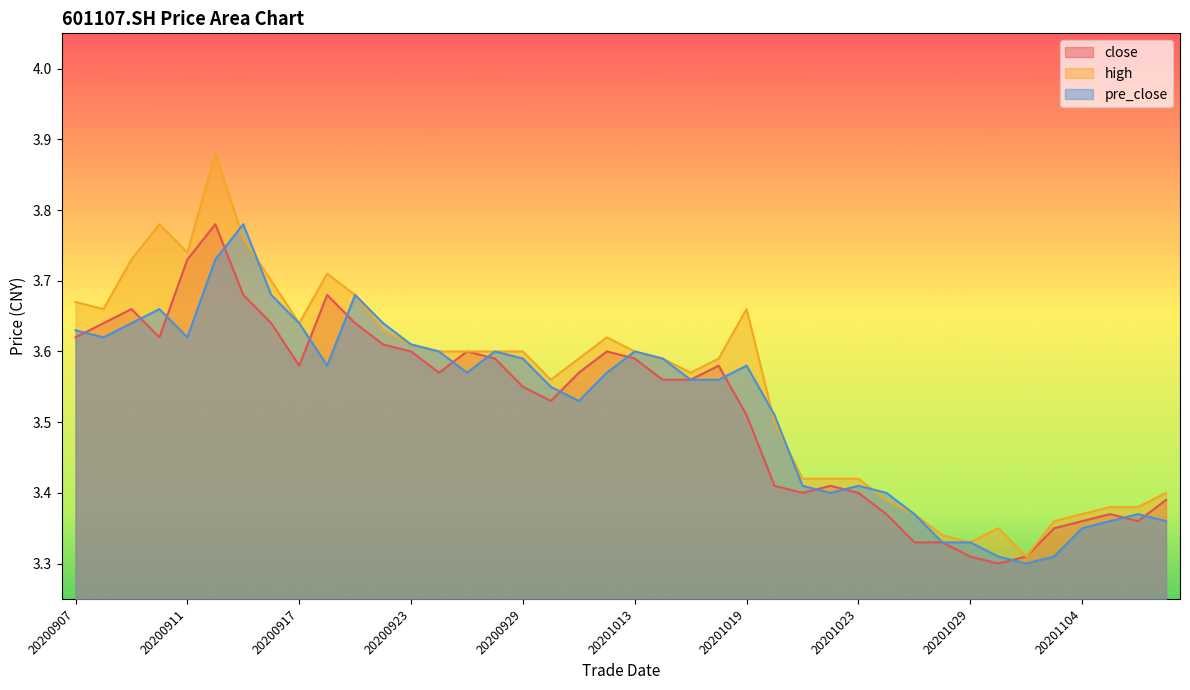

What is the value of the high point at the 24th from the left?

3.6